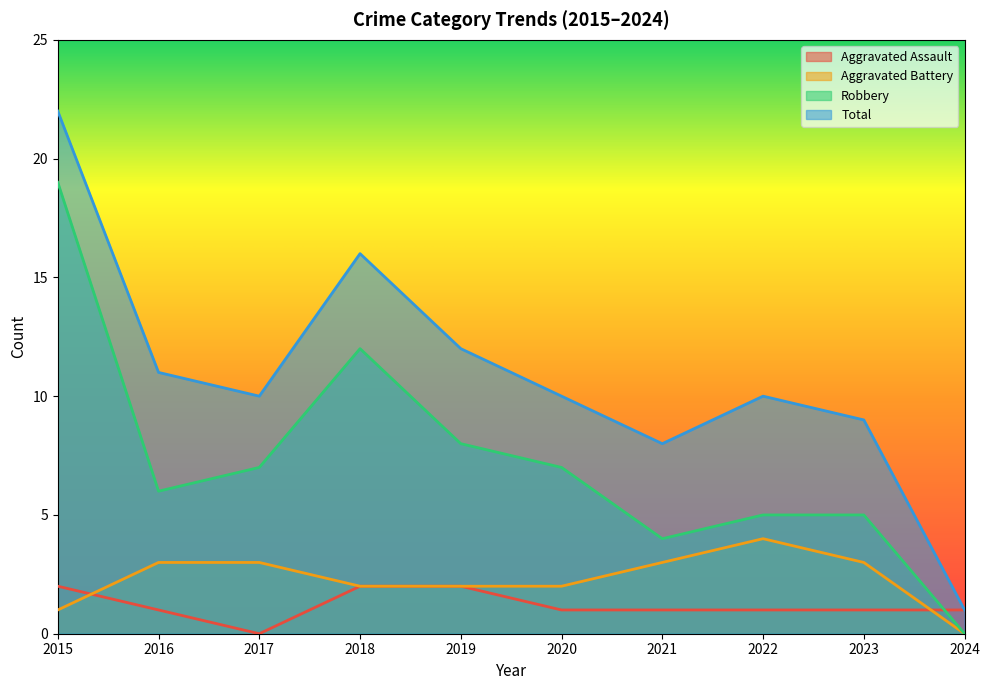

How many values in the Robbery series are below 7?

5